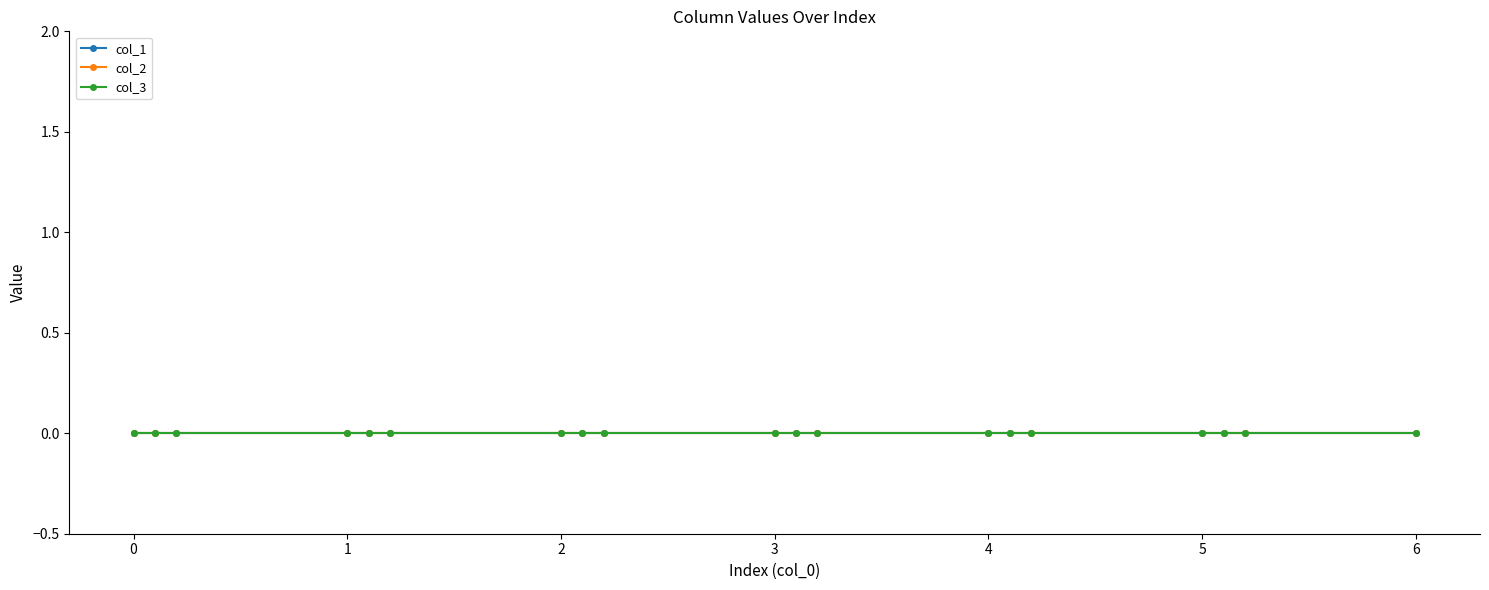

True or false: col_1 and col_2 intersect in this chart.

False